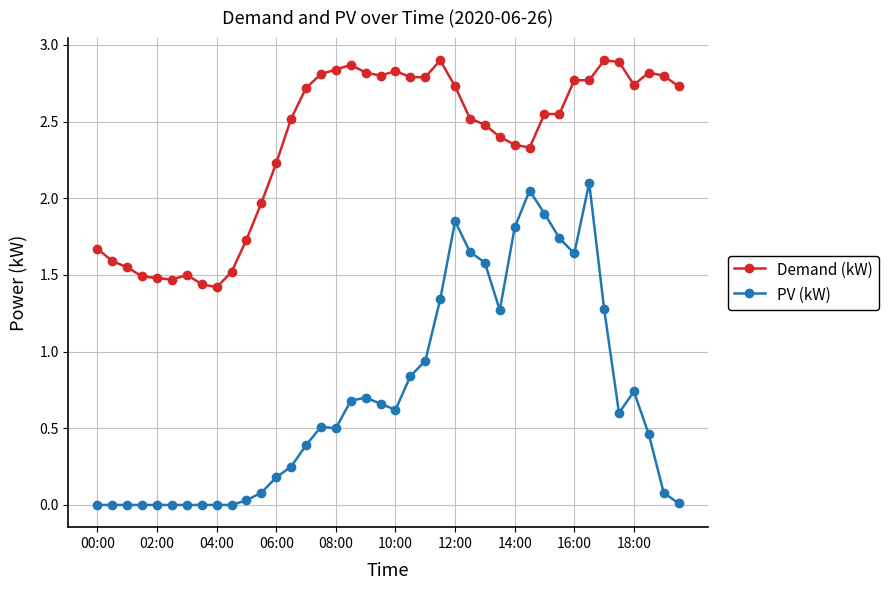

True or false: PV (kW) and Demand (kW) cross at least once.

False